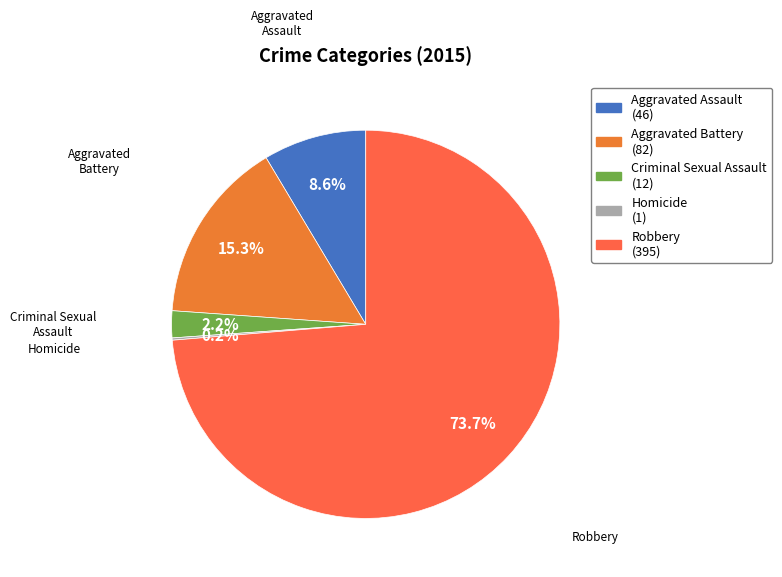

Which has a higher value, Criminal Sexual Assault or Aggravated Assault?

Aggravated Assault